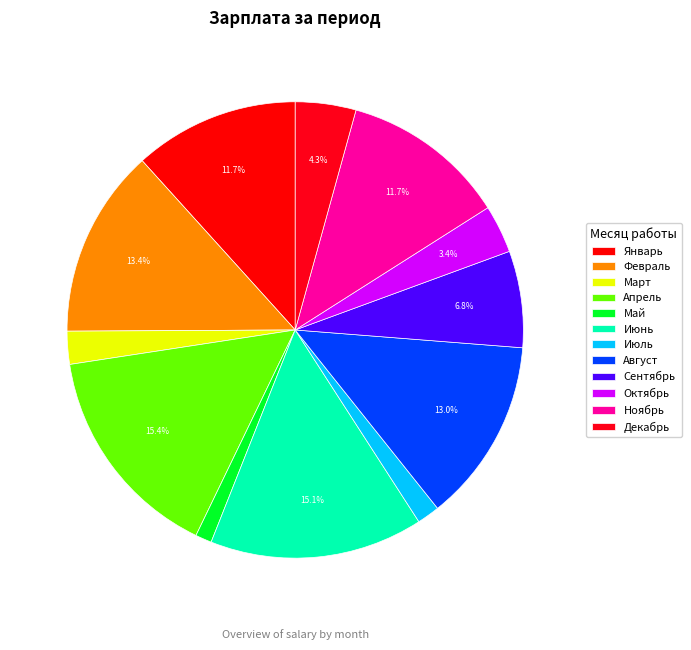

What is the smallest slice in the pie chart?

Май